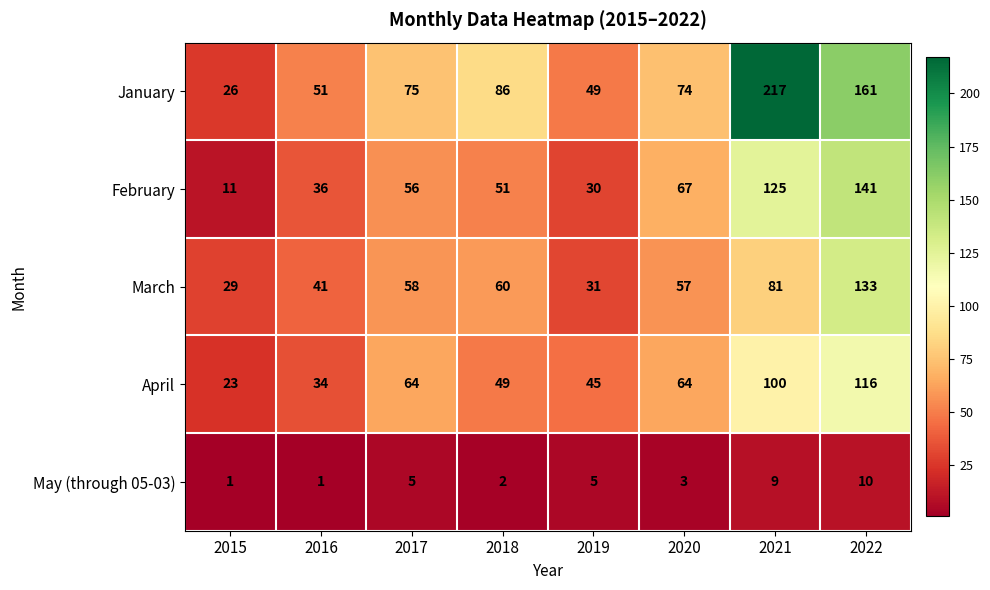

Which series changed the most between 2020 and 2021?

January